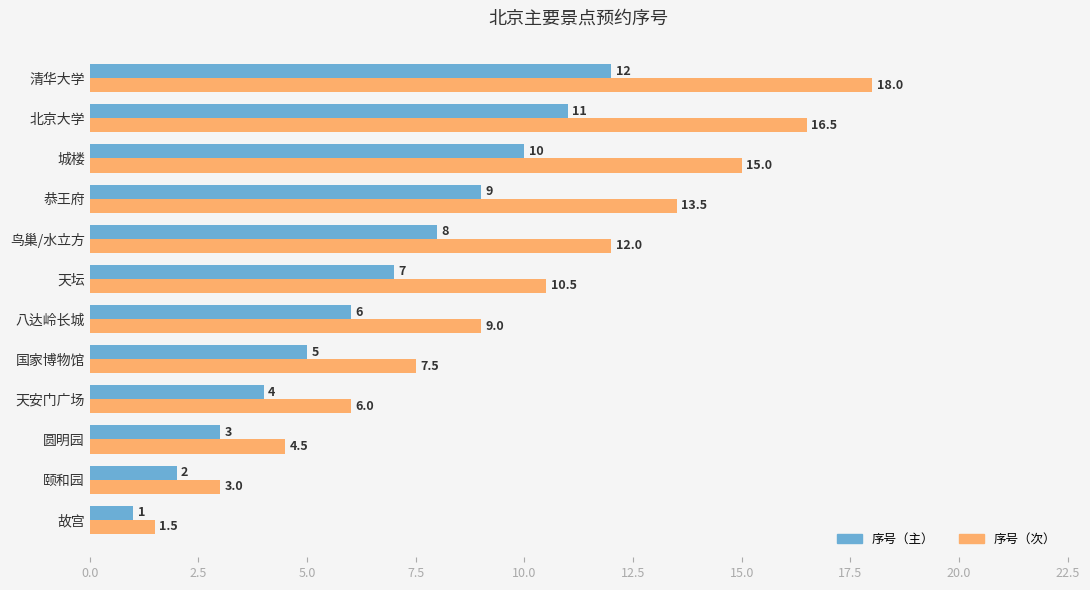

How many categories are shown in the chart?

12